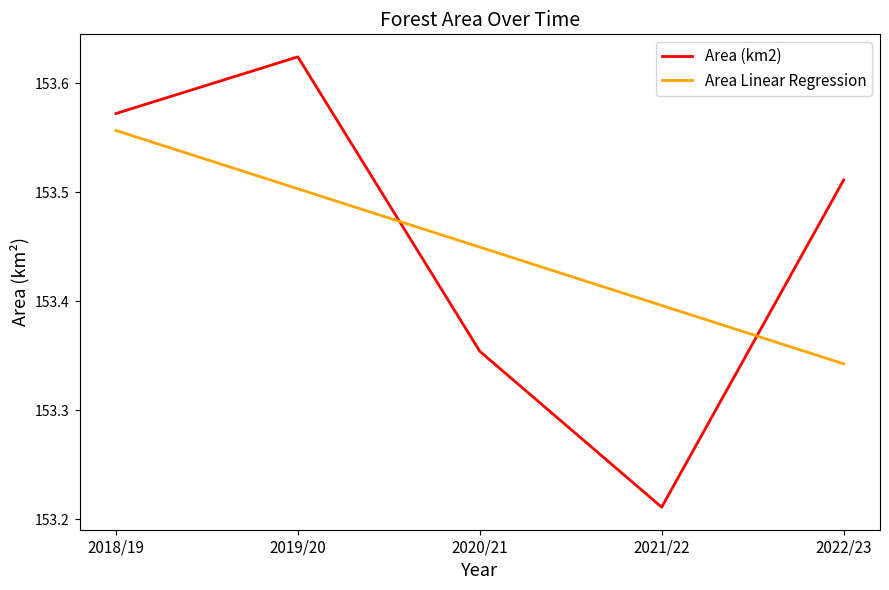

Is it true that Area Linear Regression equals 153.5 at 2019/20?

True